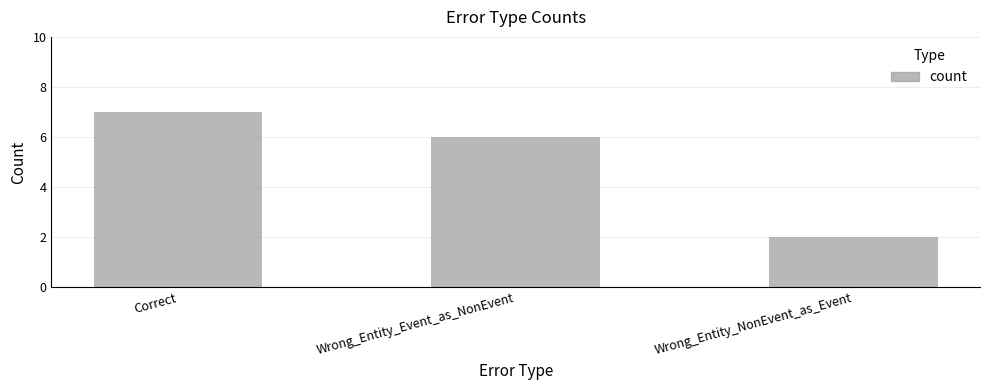

What is the difference between the values at Wrong_Entity_Event_as_NonEvent and Wrong_Entity_NonEvent_as_Event?

4